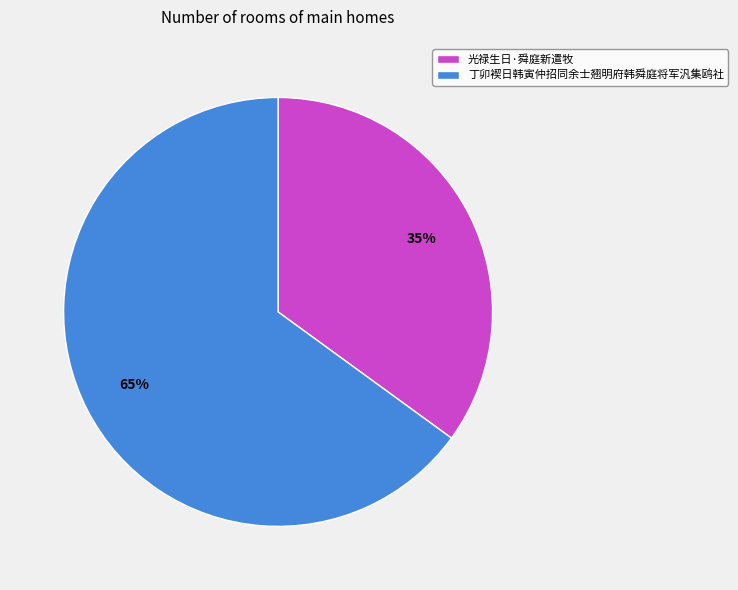

Is it true that 光禄生日·舜庭新遣牧 is 35% of the pie?

True